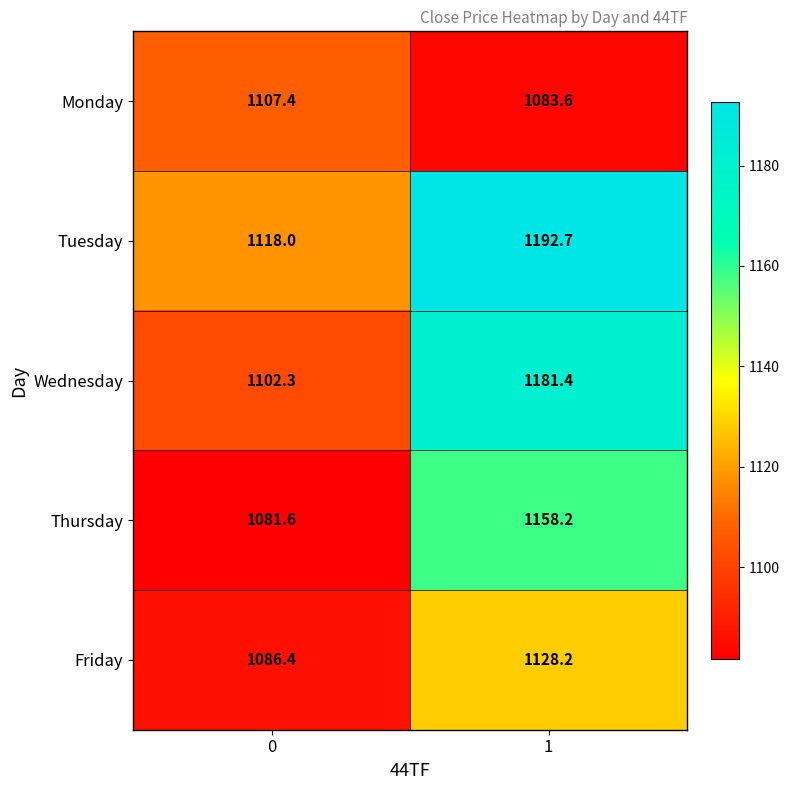

What is the minimum value shown in the chart?

1081.6